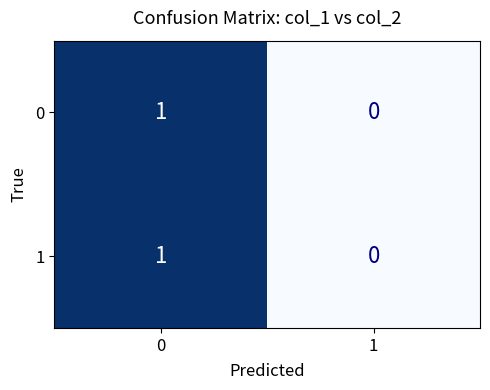

Rank the categories by 0 value from lowest to highest.

1, 0